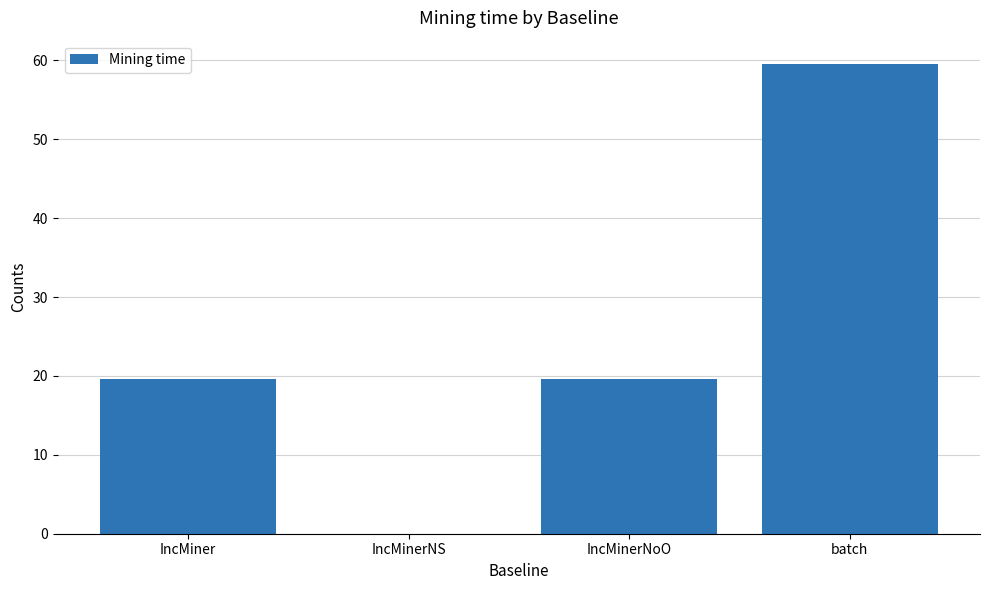

How many series are shown in this chart?

1